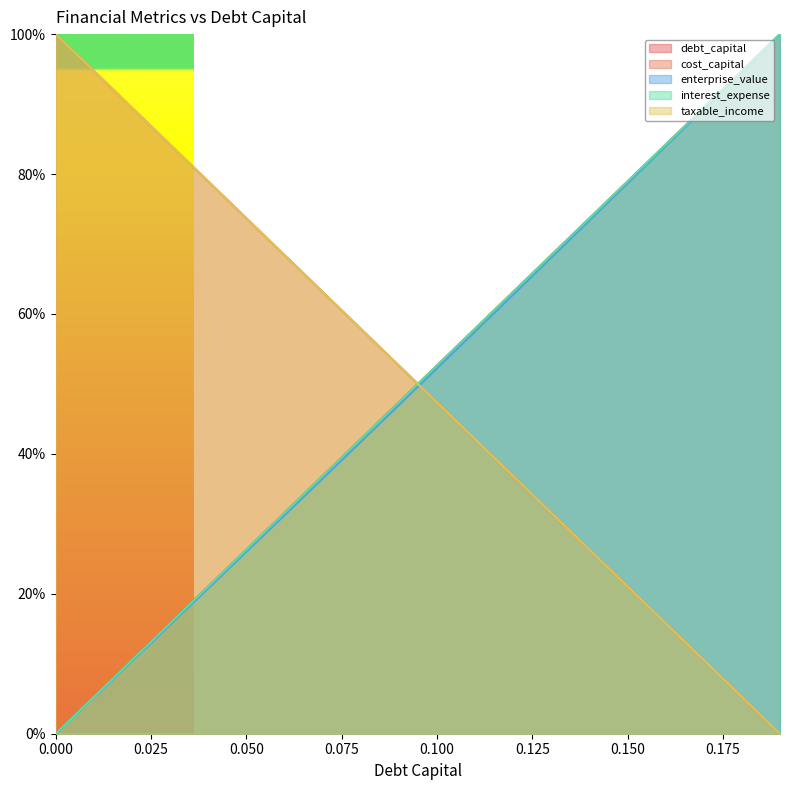

Which series has the largest total across all categories?

taxable_income